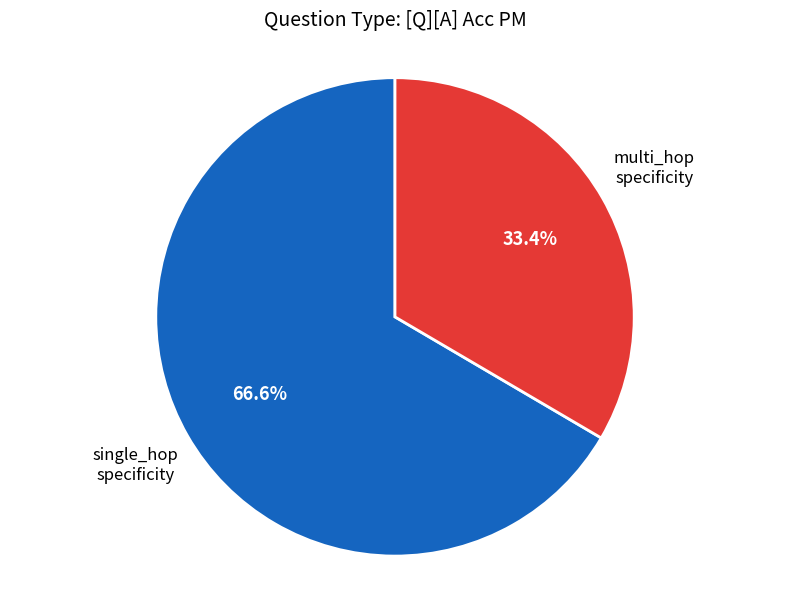

Is there any slice that represents more than half of the pie?

Yes